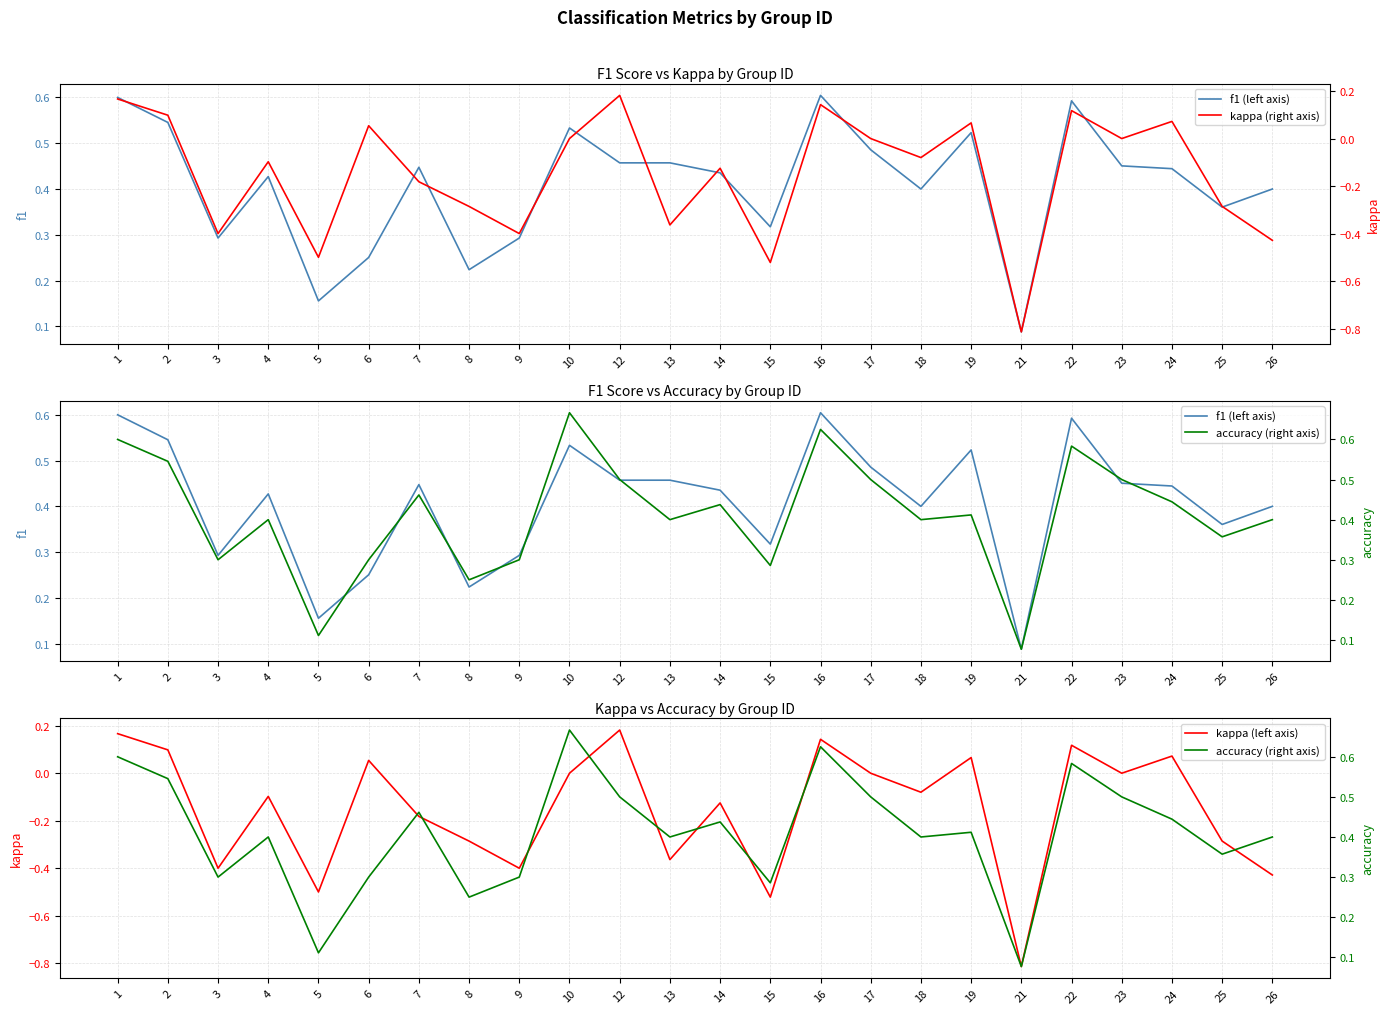

What is the sum of all accuracy (right axis) values?

9.9